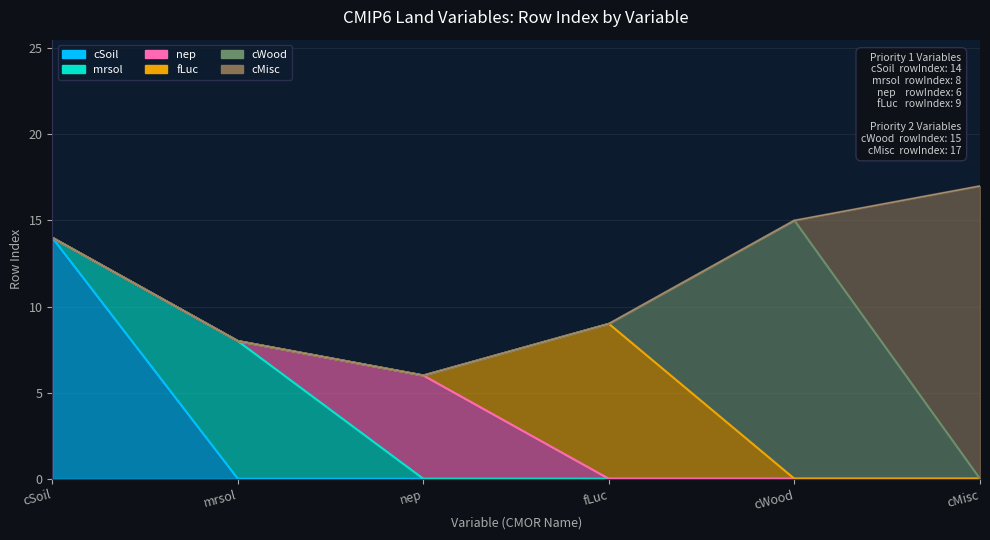

How many lines are shown in the chart?

6